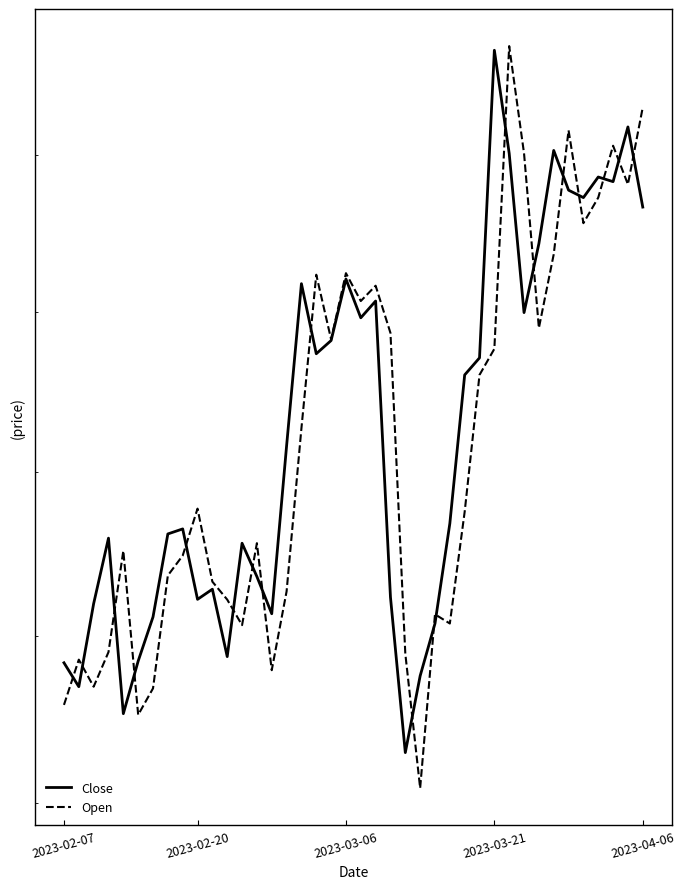

Rank the series by their maximum value, from lowest to highest.

Close, Open